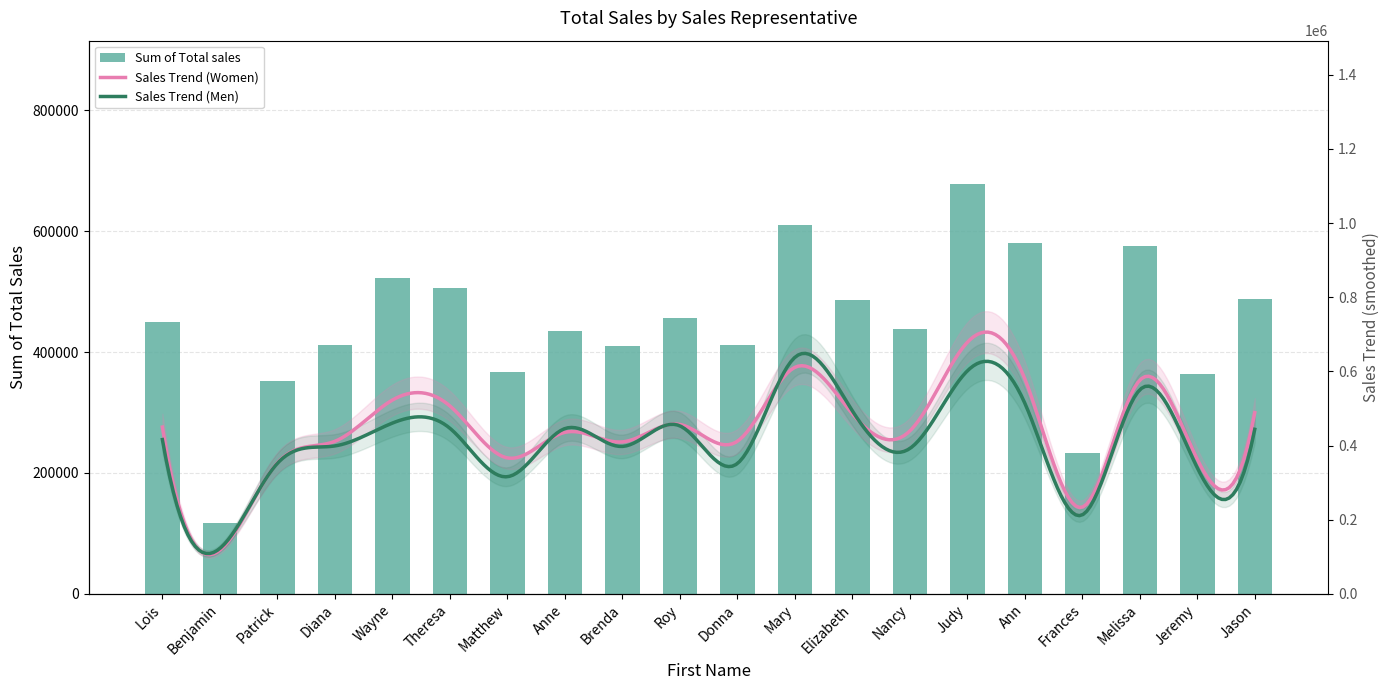

Between Nancy and Patrick, which is larger?

Nancy